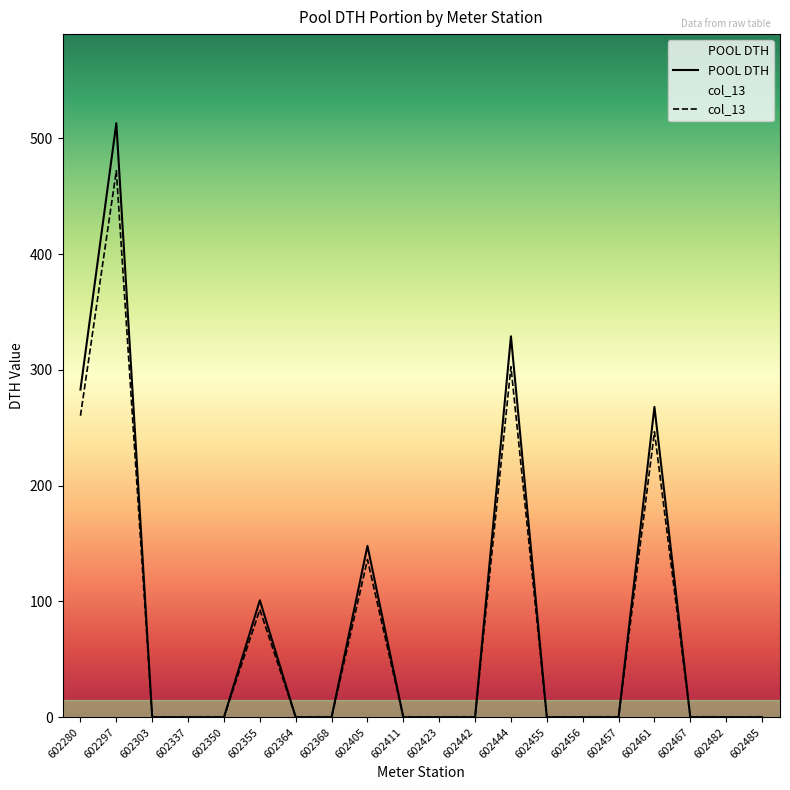

What is the difference between the col_13 values at 602368 and 602444?

302.7